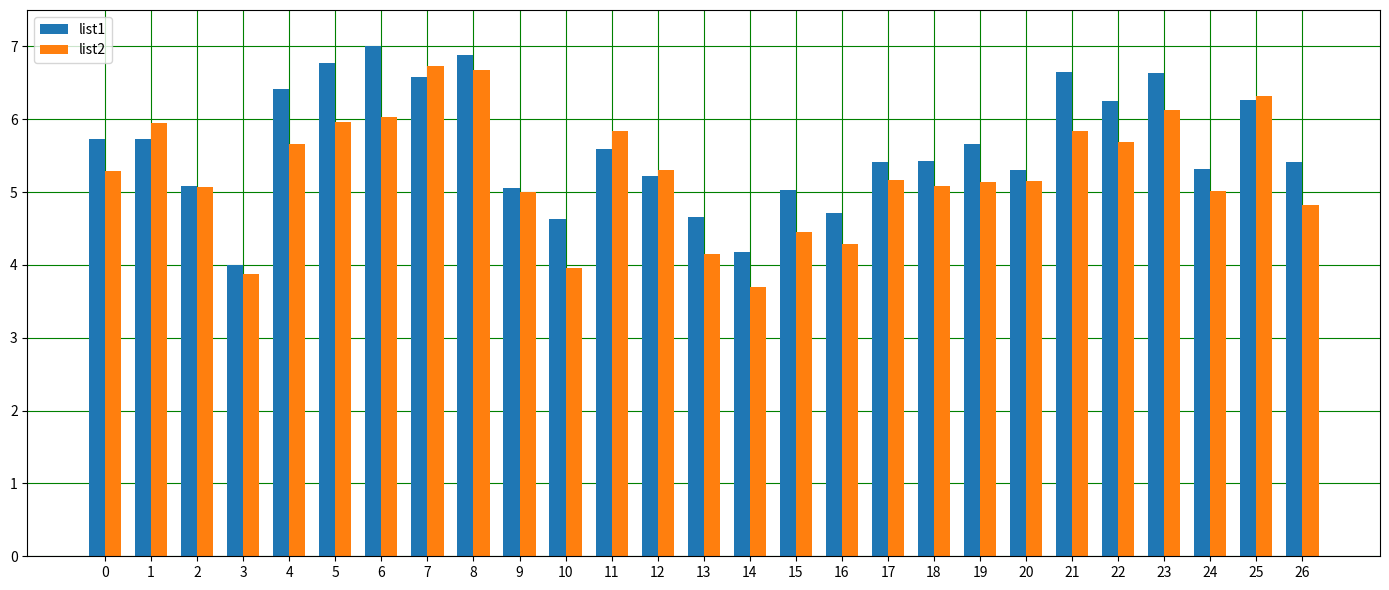

What is the difference between the maximum and minimum values in the list1 series?

3.0